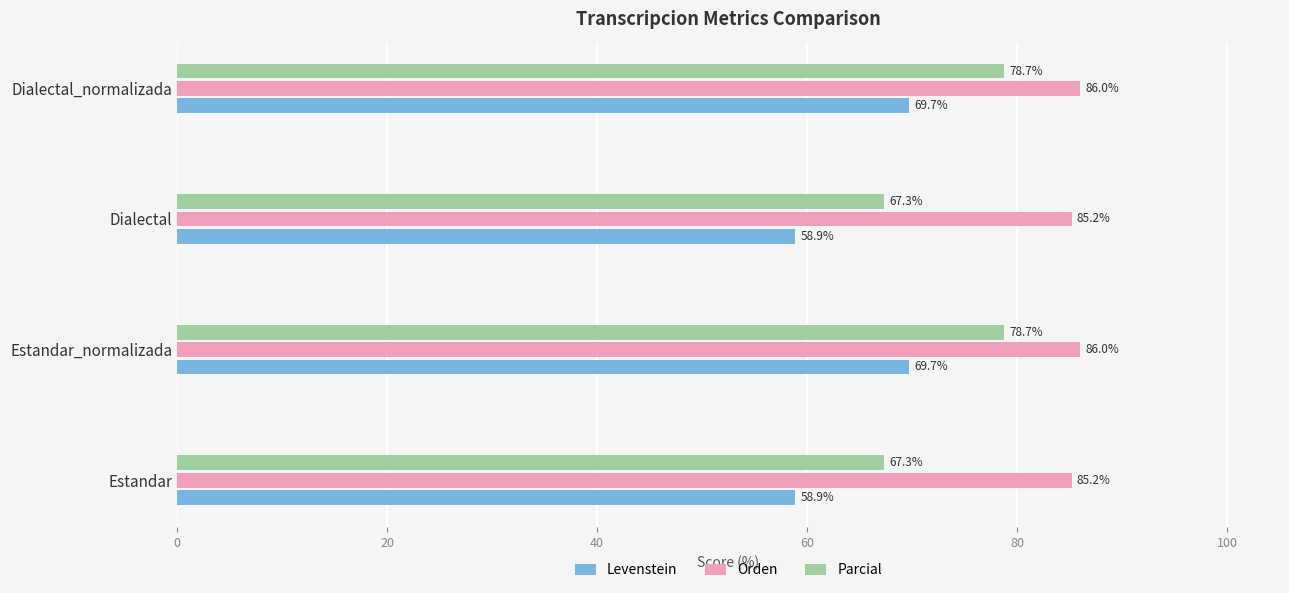

True or false: Parcial has a value of 67.3 at Dialectal.

True